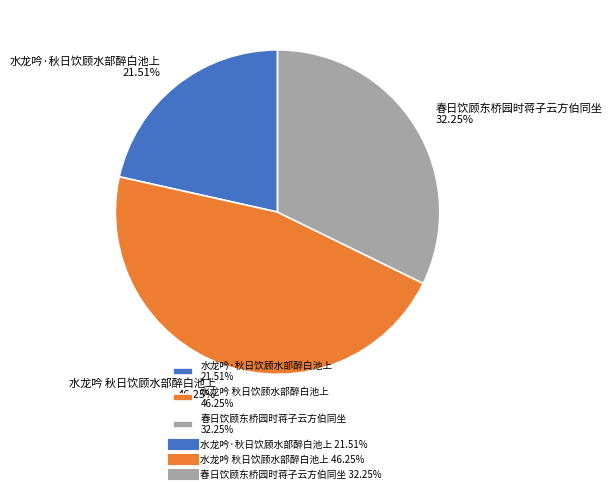

Do 水龙吟 秋日饮顾水部醉白池上 and 春日饮顾东桥园时蒋子云方伯同坐 together represent more than half of the pie?

Yes